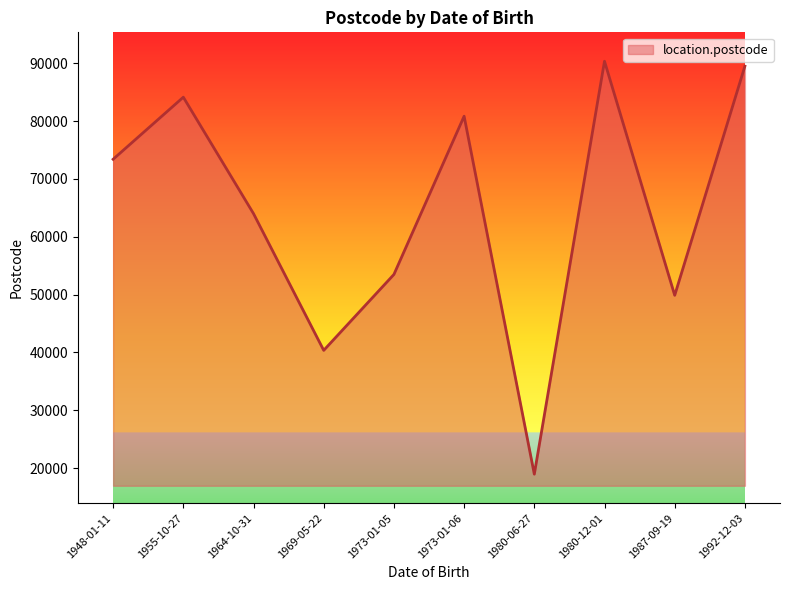

Which category has the lowest value across all series?

1980-06-27